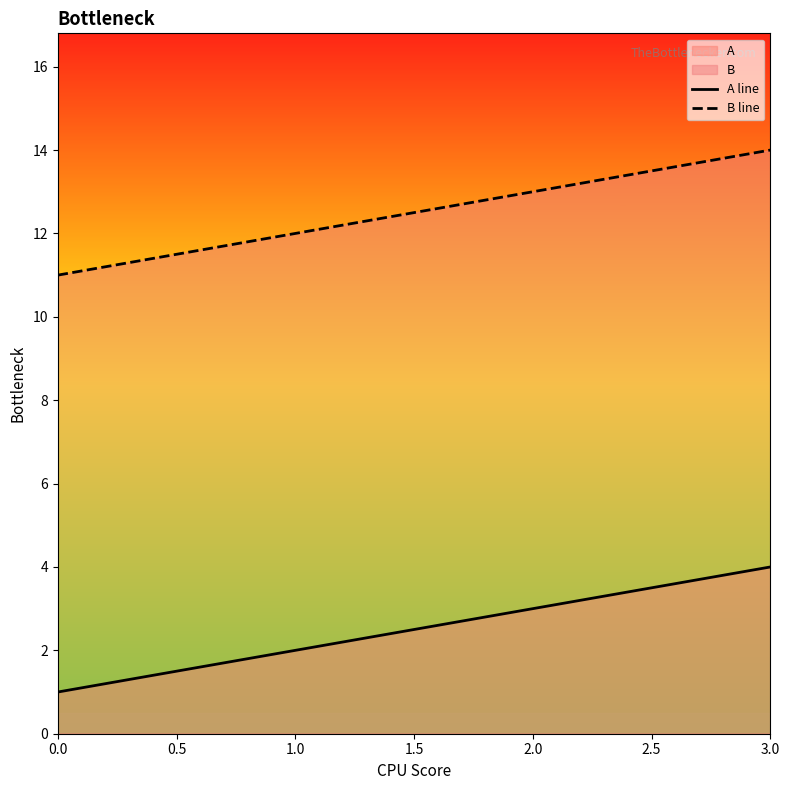

The value of B line at 0.0 is 11. True or false?

True